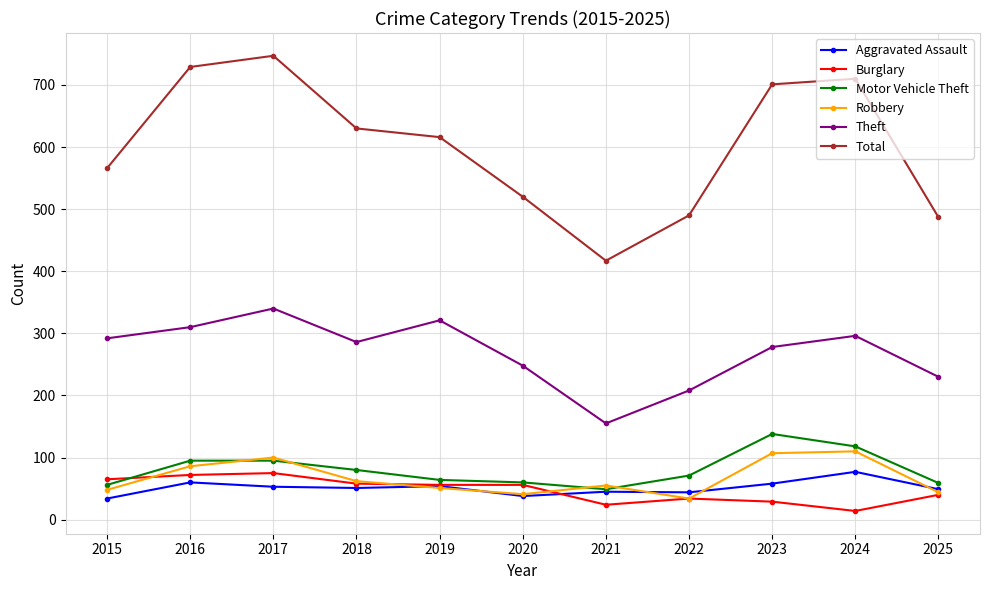

True or false: Total has a value of 566 at 2015.

True